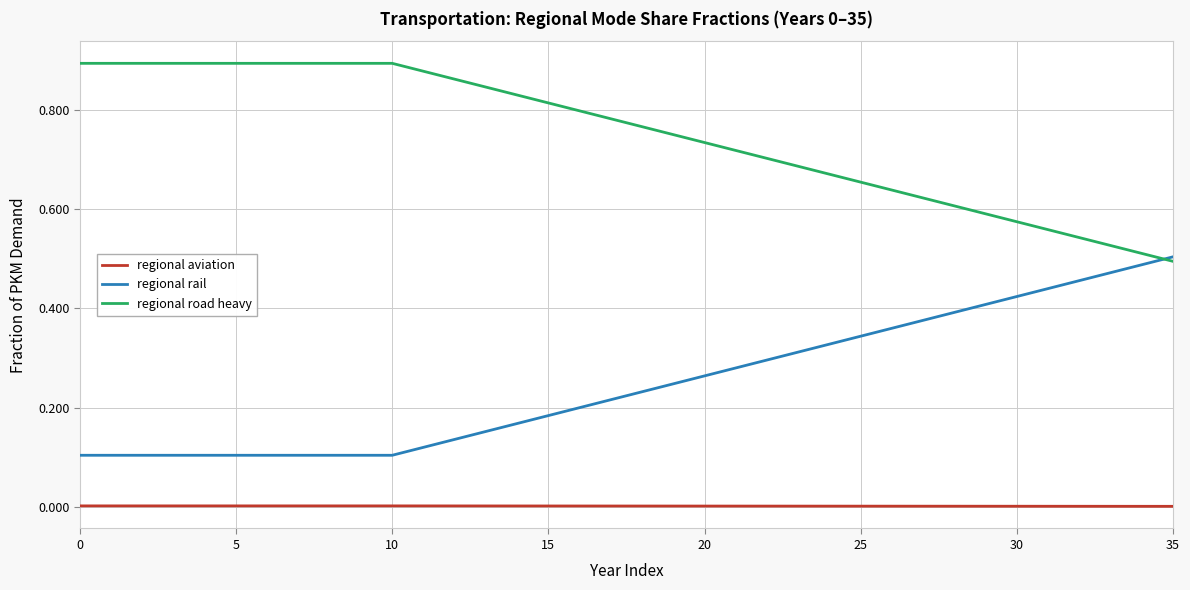

List the series in order of their peak value, lowest first.

regional aviation, regional rail, regional road heavy